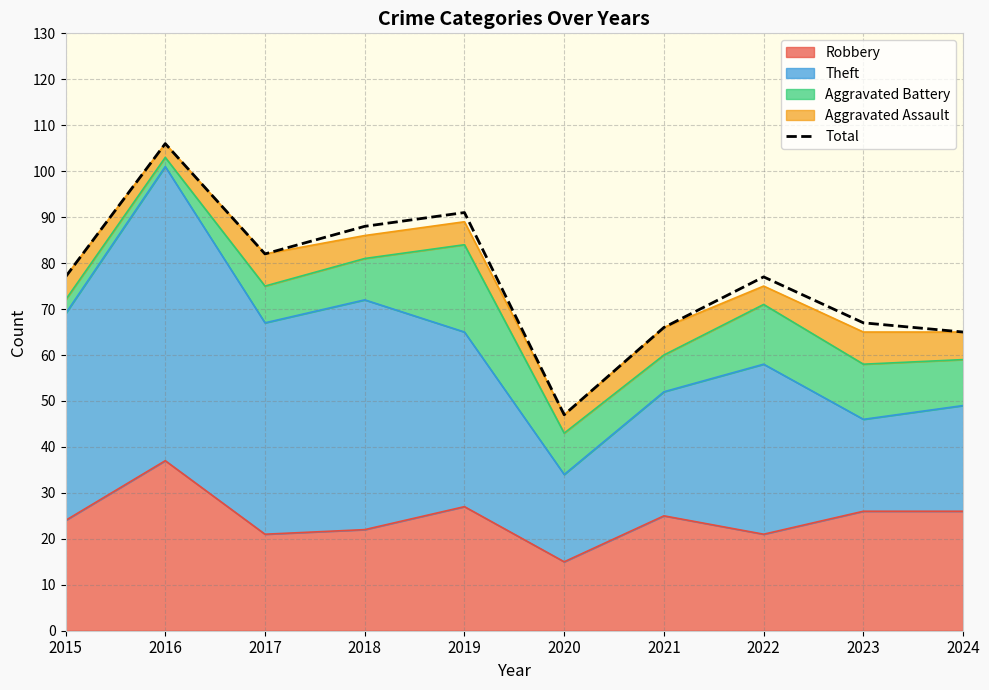

At which category does the data reach its first local peak?

2016